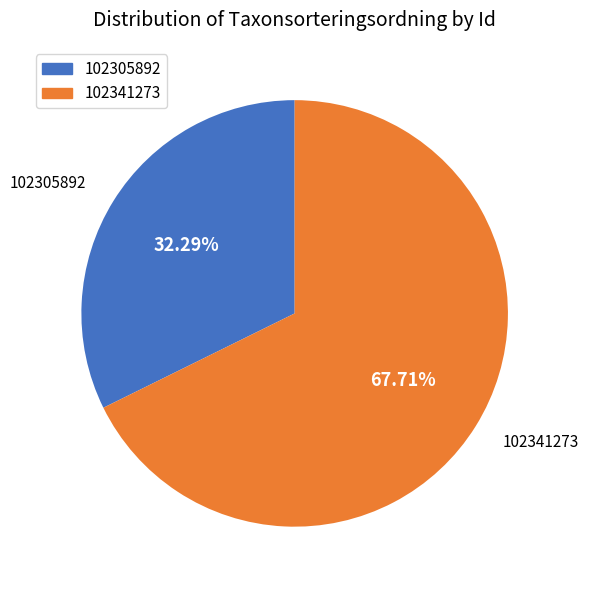

What is the smallest slice in the pie chart?

102305892